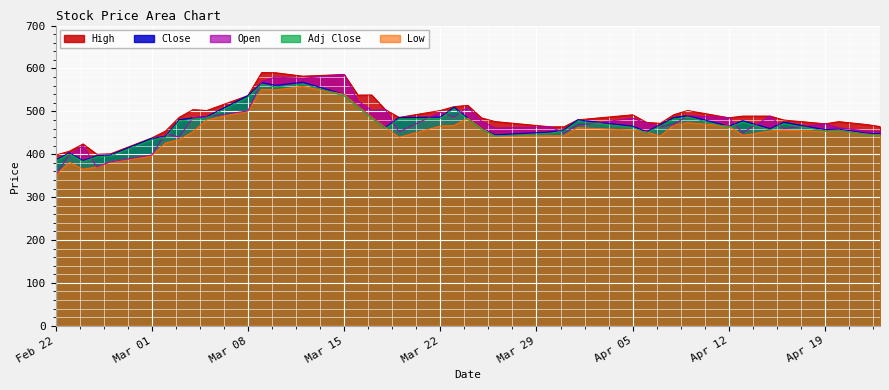

At how many categories does at least one series exceed 378?

40